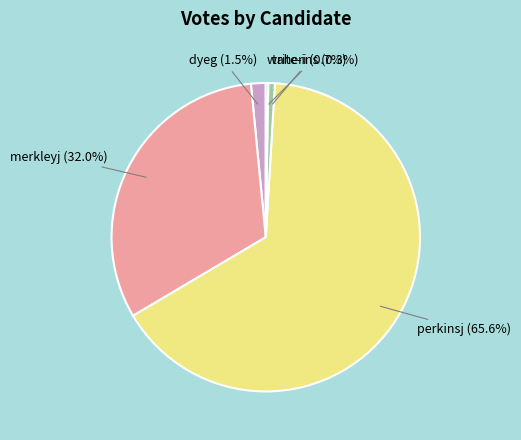

What is the ratio of the value at merkleyj to the value at perkinsj?

0.5